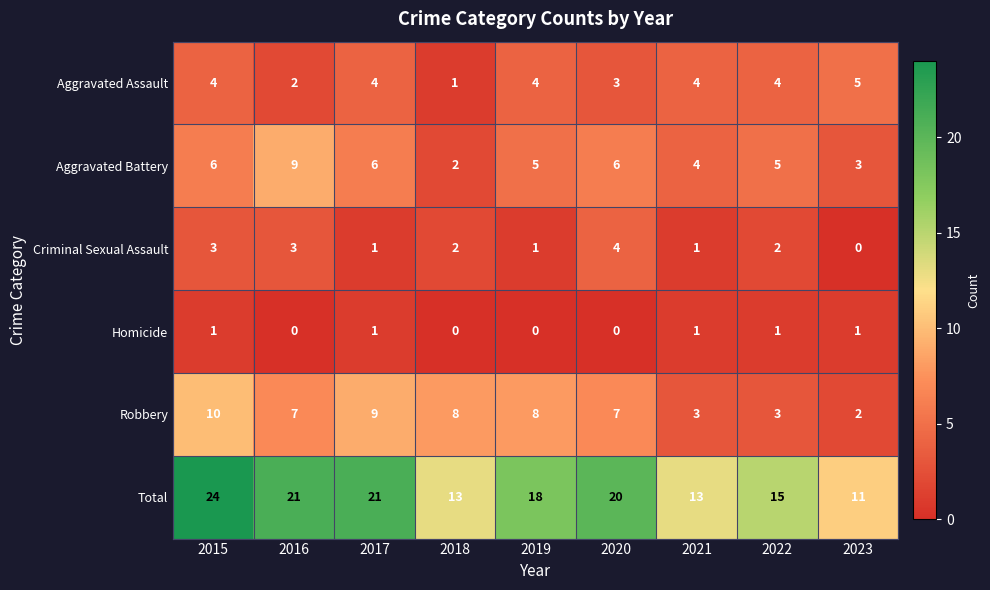

What is the average value of the Total series?

17